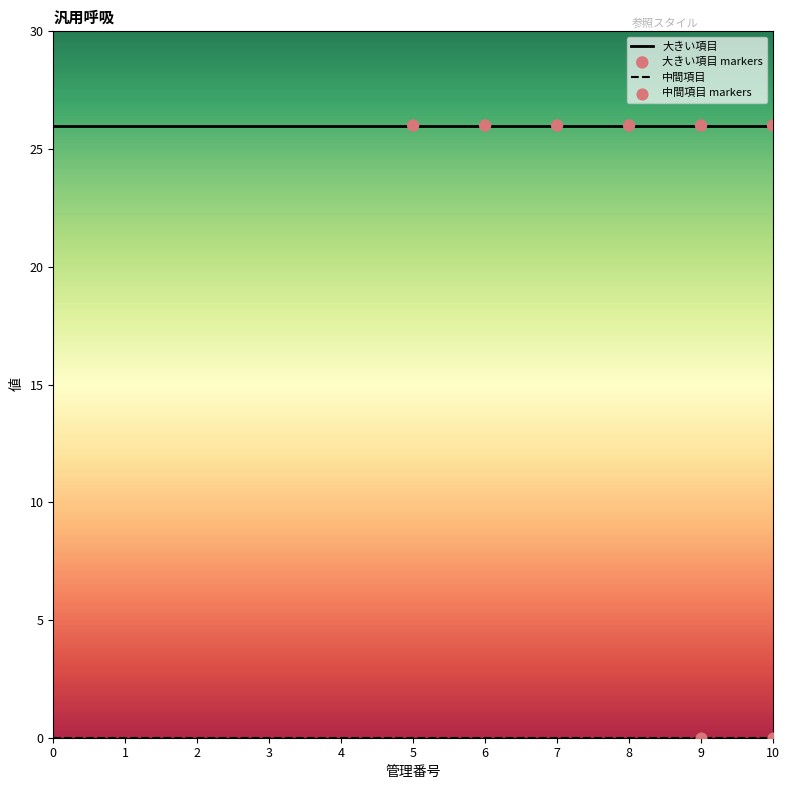

Which series has the largest total across all categories?

大きい項目